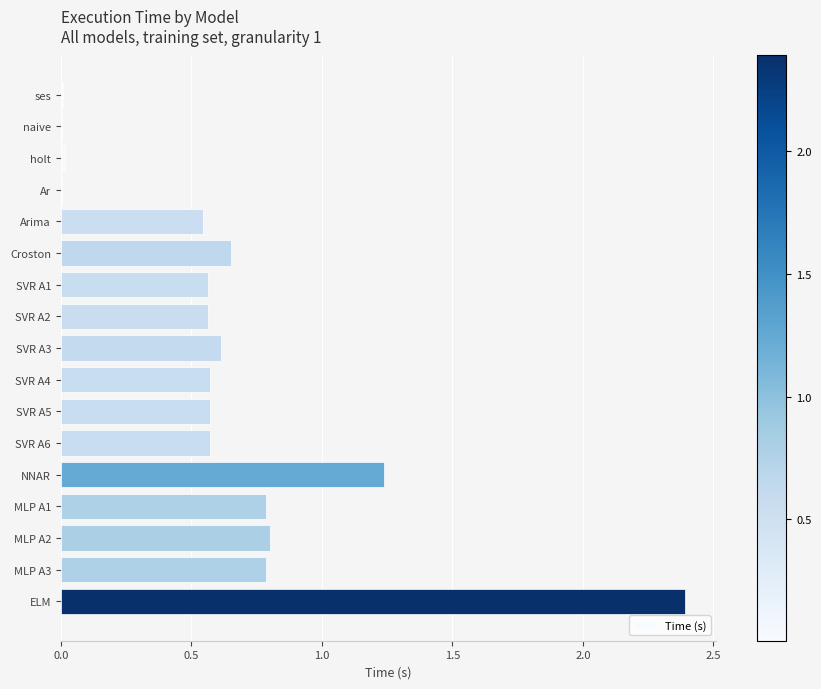

What is the change in value from SVR A2 to MLP A3?

+0.2